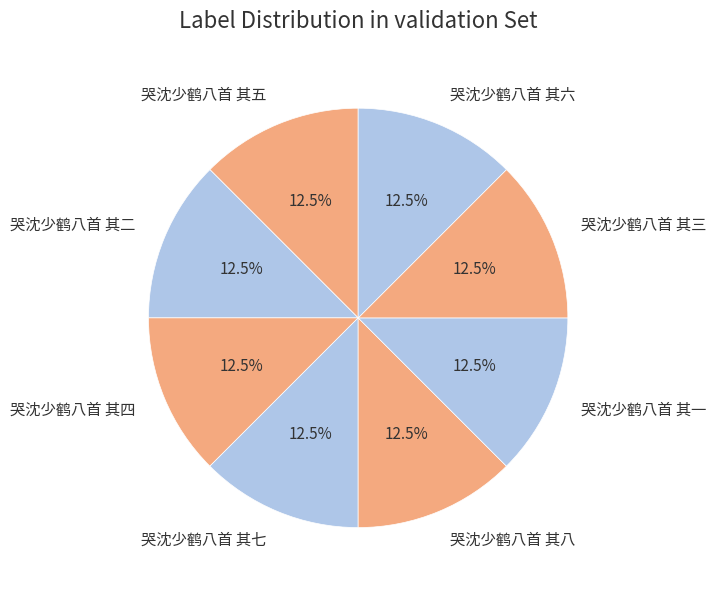

Does 哭沈少鹤八首 其八 represent more than half of the total?

No